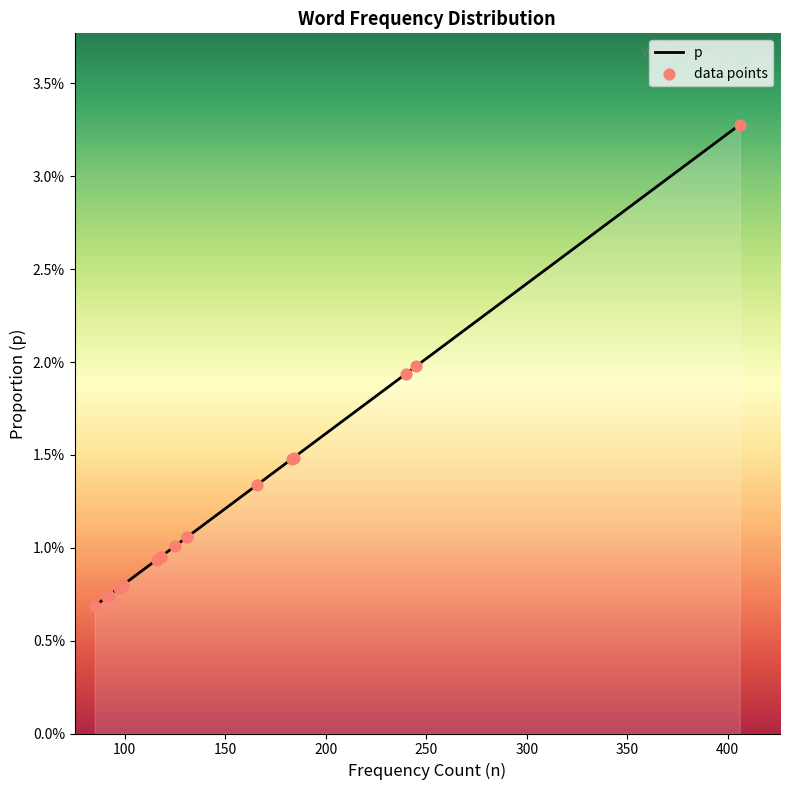

Which series reaches the minimum Y coordinate?

p